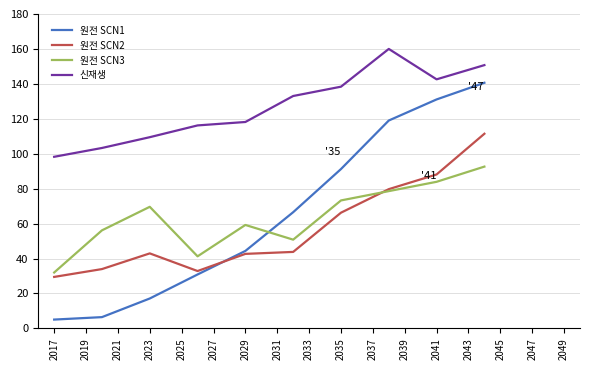

Which series has the largest total across all categories?

신재생